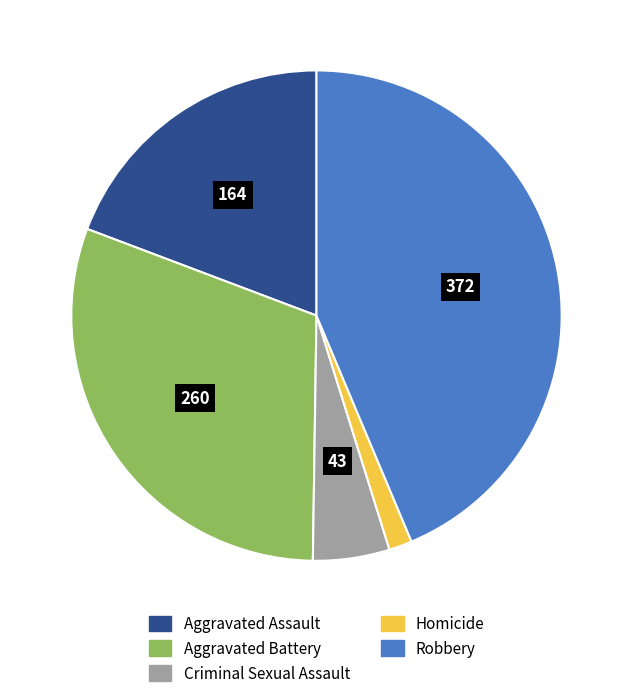

Is the sum of Criminal Sexual Assault and Robbery greater than half?

No